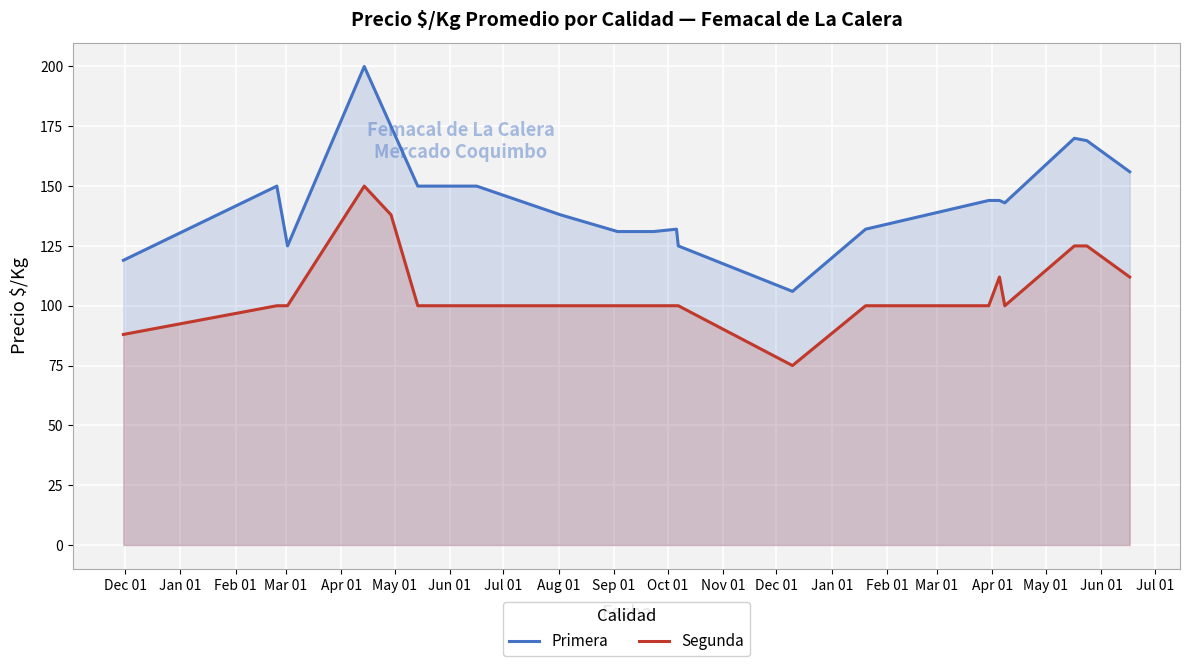

How many values in the Segunda series exceed 100?

6